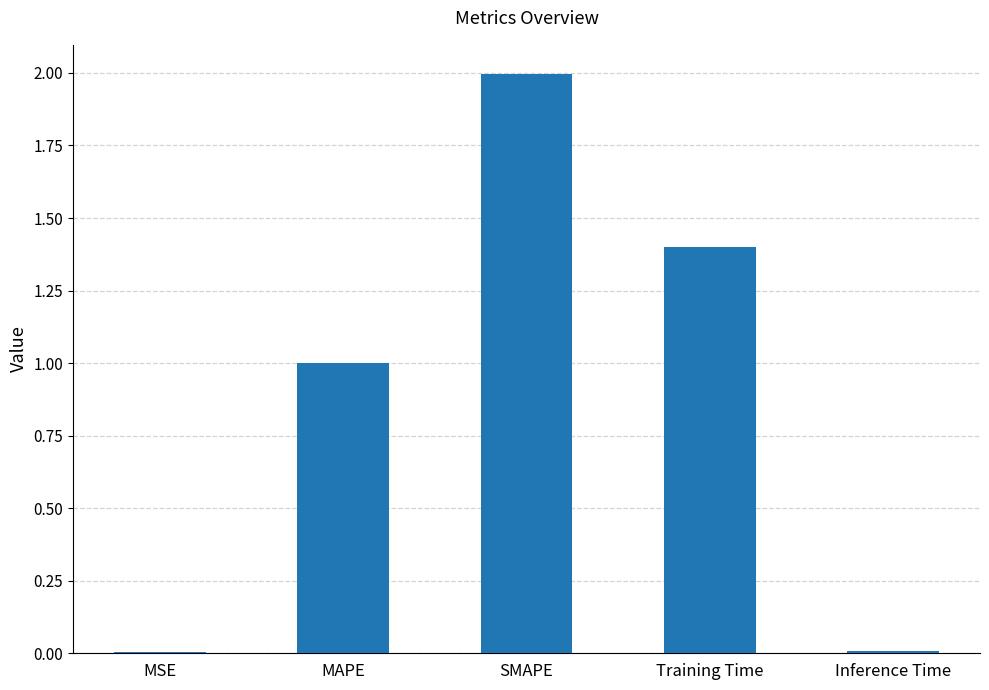

Is it true that the value at MSE is 0.0?

True